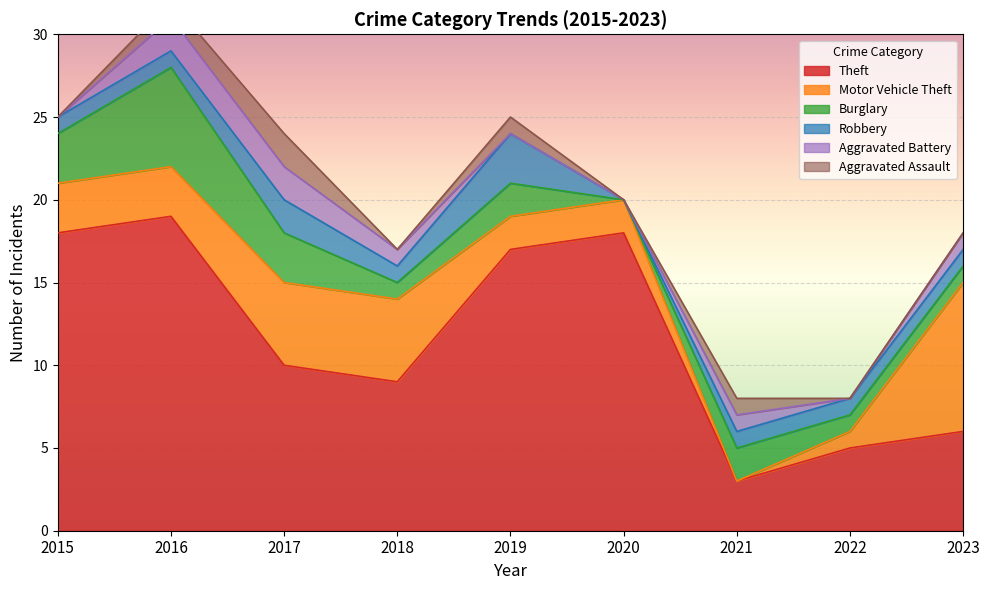

What is the difference between the maximum and minimum values in the Robbery series?

3